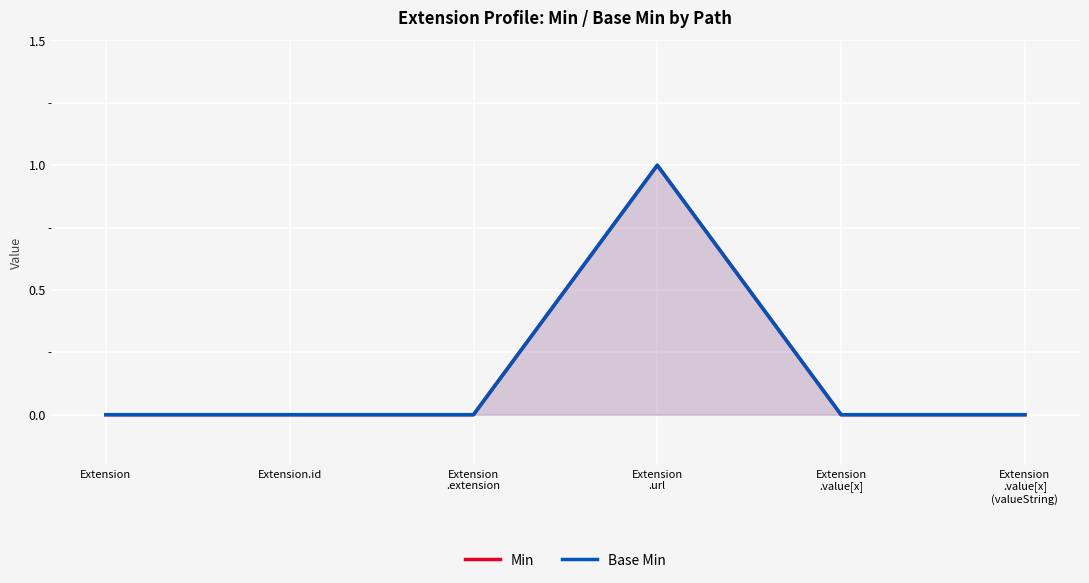

Which has a higher value, Extension.id or Extension
.url?

Extension
.url